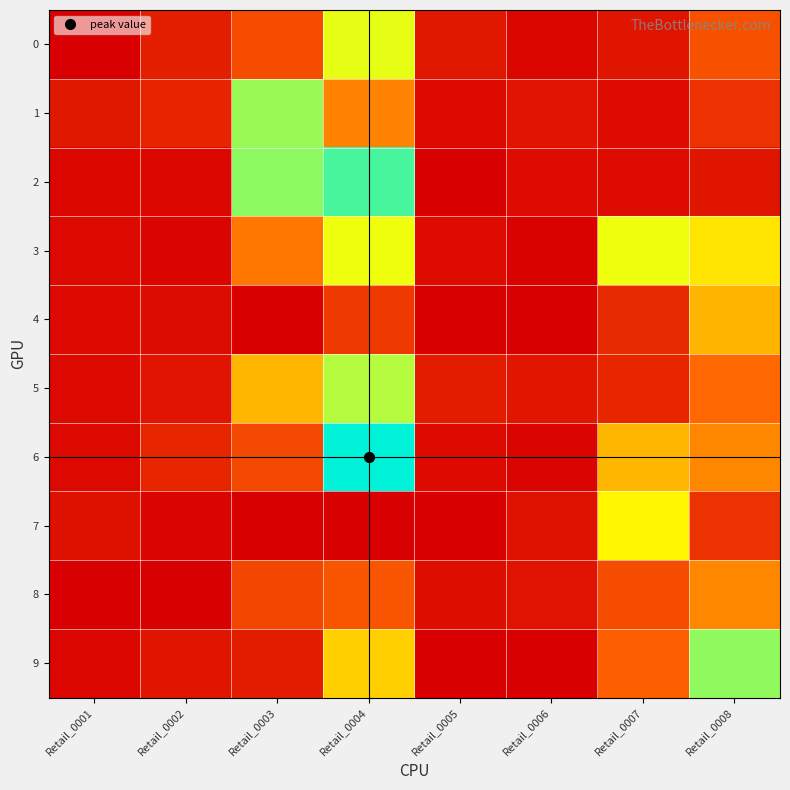

At which category is the sum across all series the highest?

Retail_0004